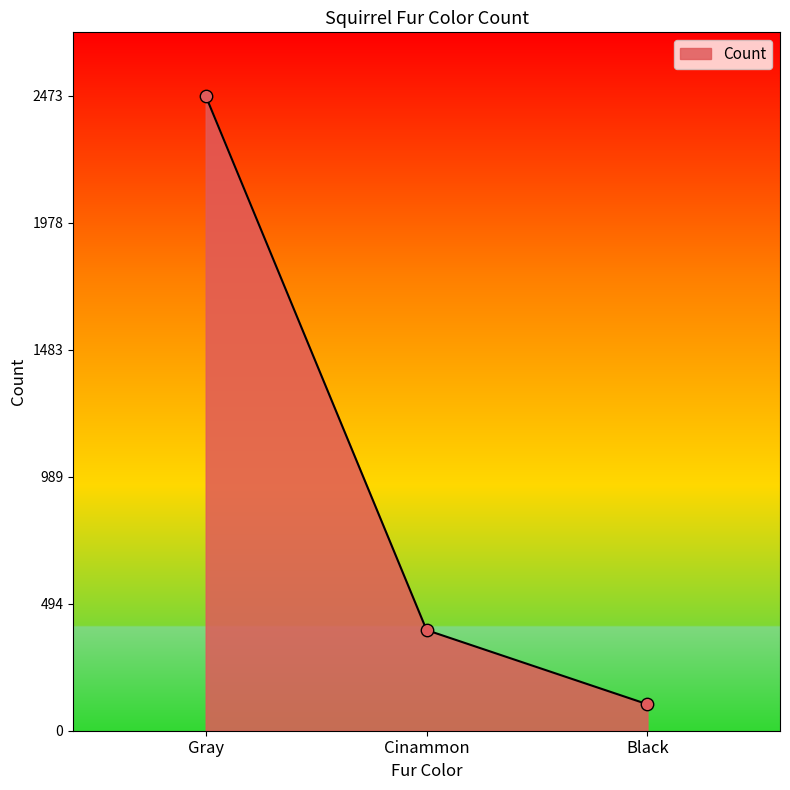

What is the ratio of the value at Gray to the value at Cinammon?

6.3